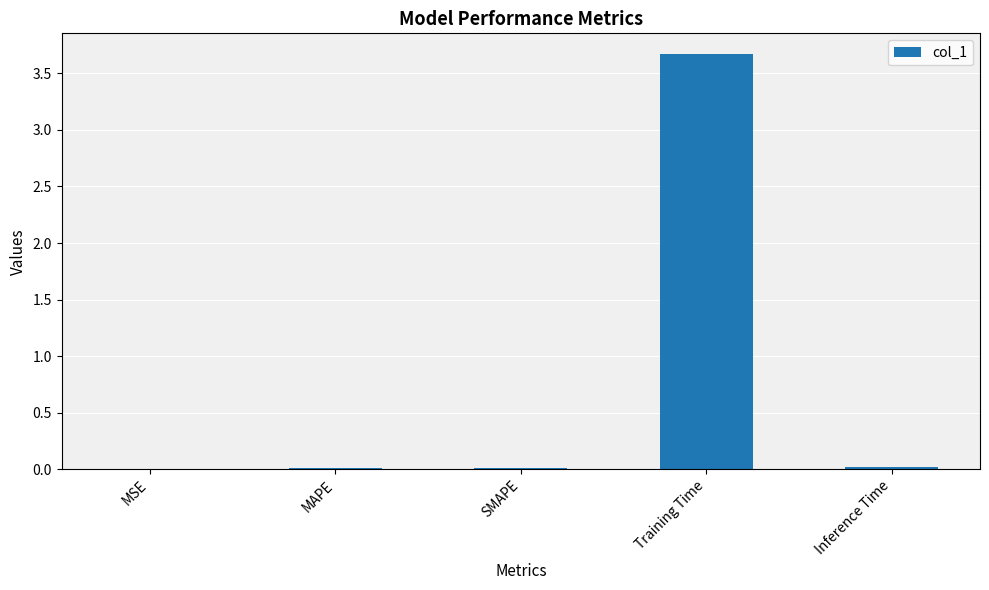

What is the maximum value shown in the chart?

3.7